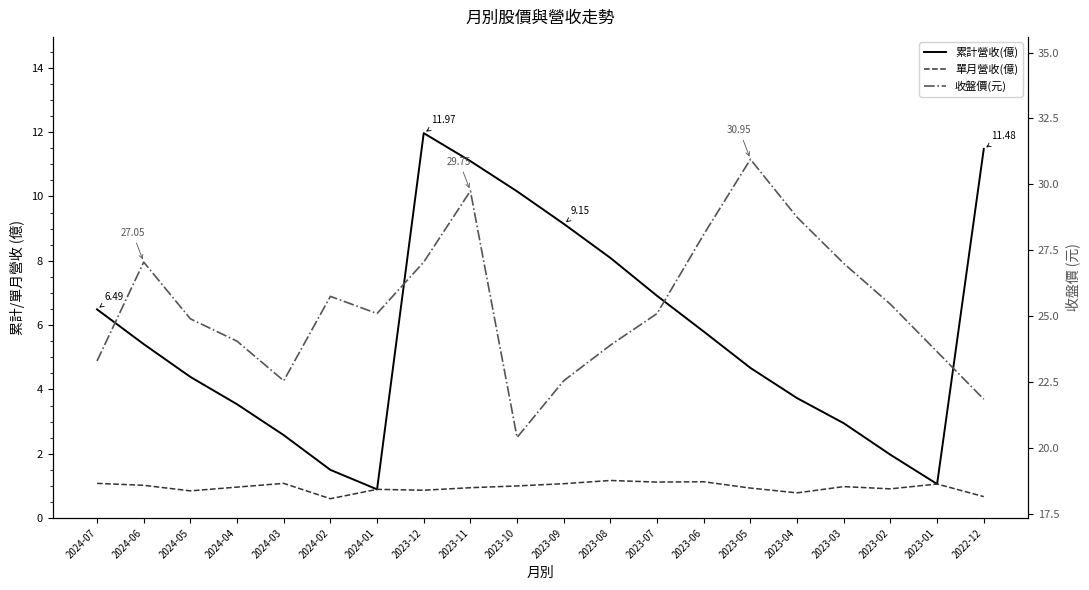

What are all the series names shown in the legend?

累計營收(億), 單月營收(億), 收盤價(元)